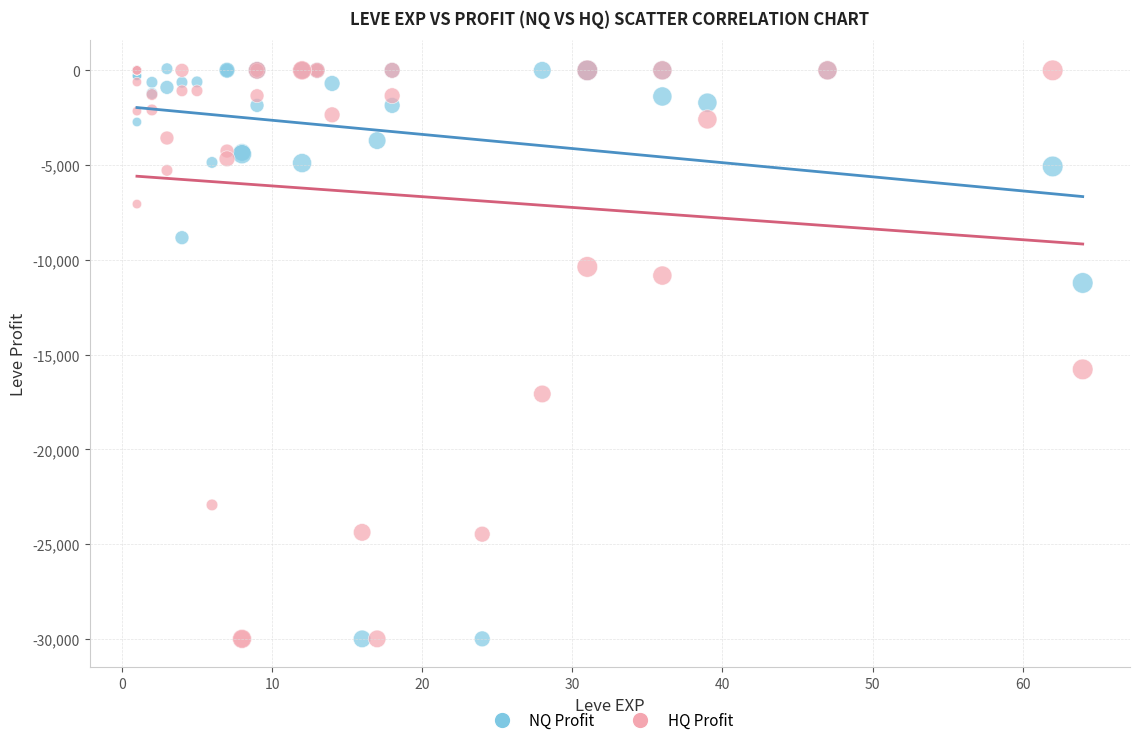

In the NQ Profit series, what Y value is closest to -14957?

-11220